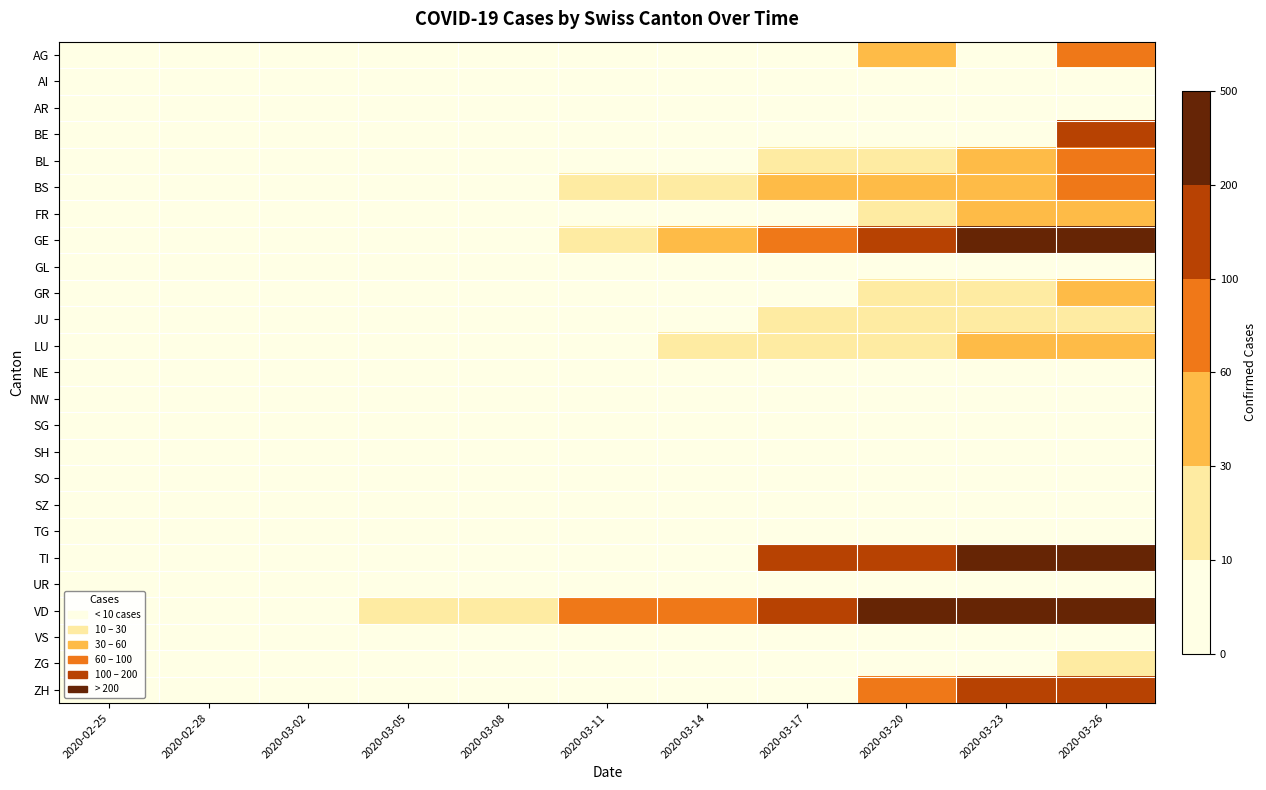

At which category does the chart reach its minimum across all series?

2020-02-25